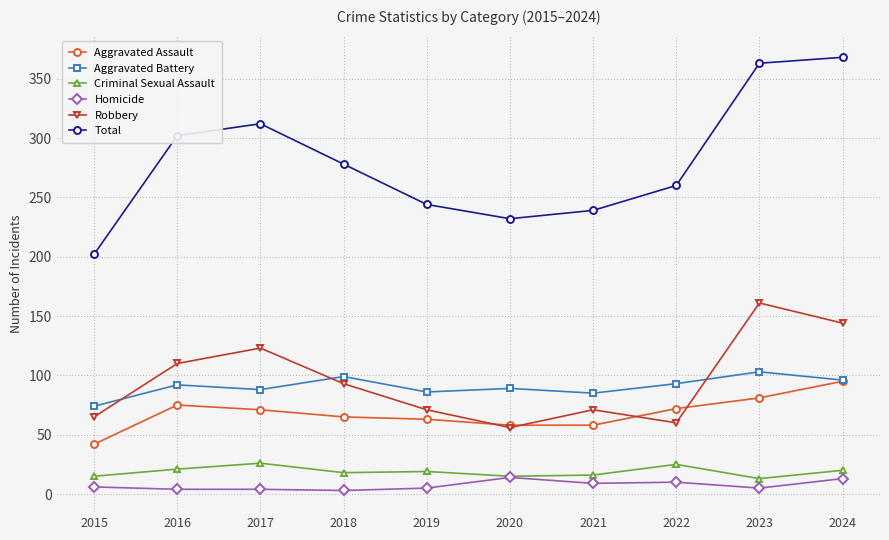

What is the average value of the Aggravated Assault series?

68